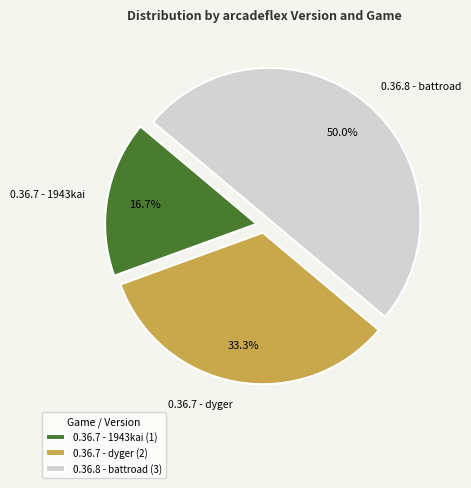

To the nearest percent, what percentage of the pie is 0.36.7 - 1943kai?

17%